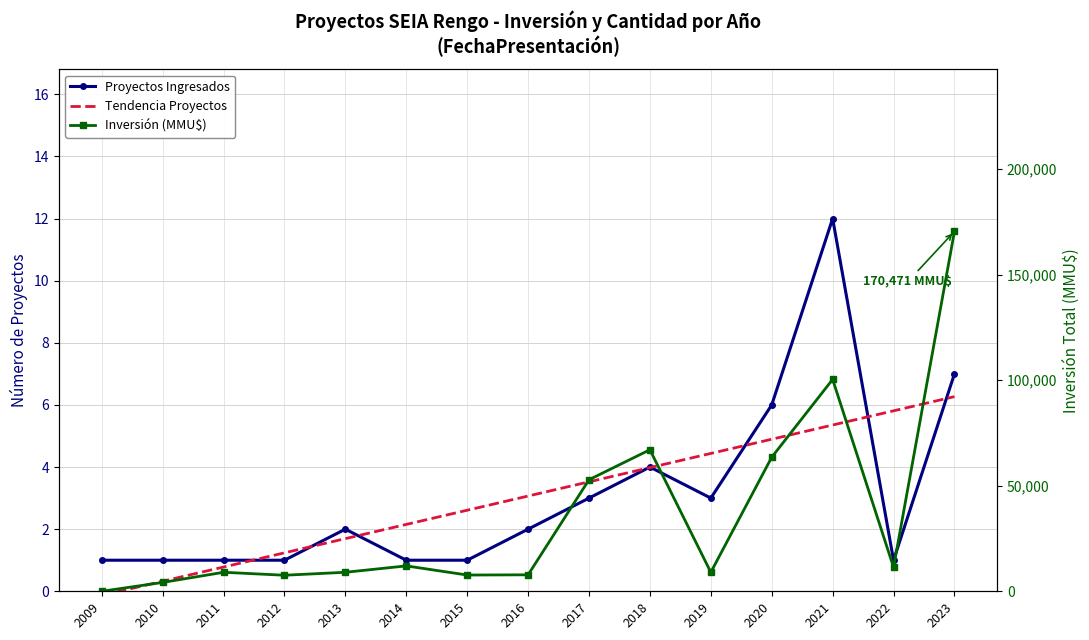

Count the number of categories in the chart.

15